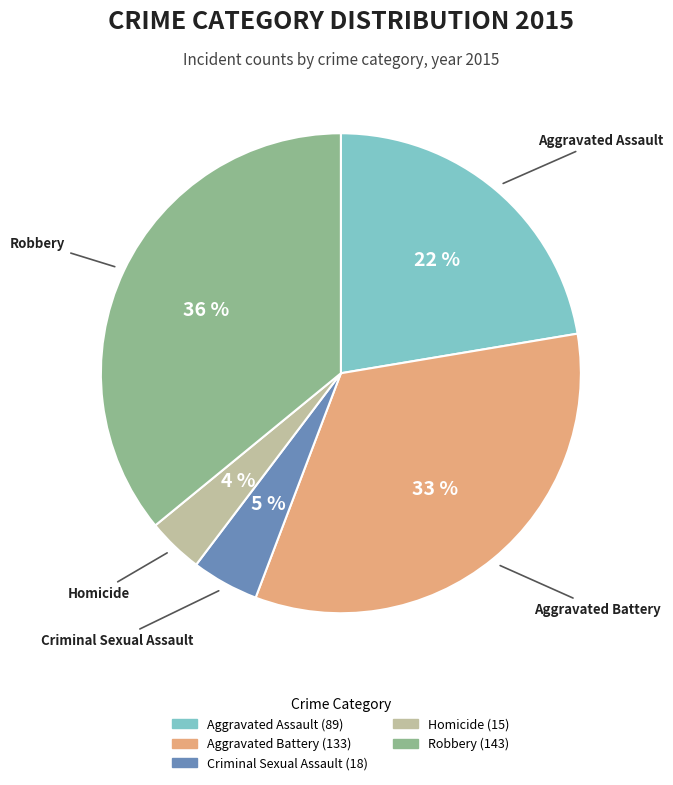

Does Aggravated Battery account for over 50% of the chart?

No